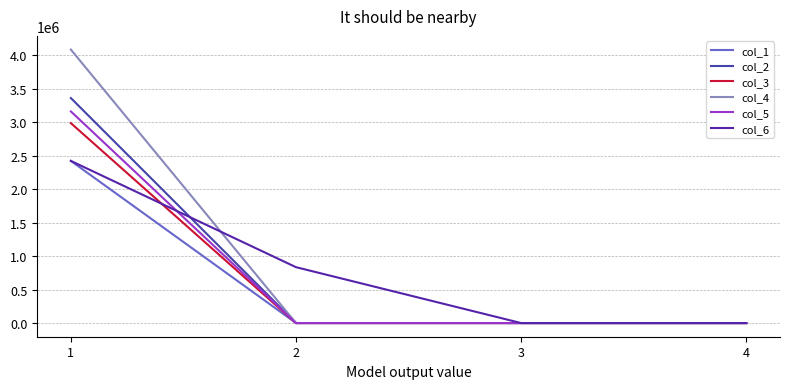

Reading left to right, extract all data points from this chart.

col_1: 1=2422342	2=0	3=0	4=0
col_2: 1=3361214	2=0	3=0	4=0
col_3: 1=2986643	2=0	3=0	4=0
col_4: 1=4085710	2=0	3=0	4=0
col_5: 1=3161596	2=0	3=0	4=0
col_6: 1=2422342	2=834664	3=0	4=0